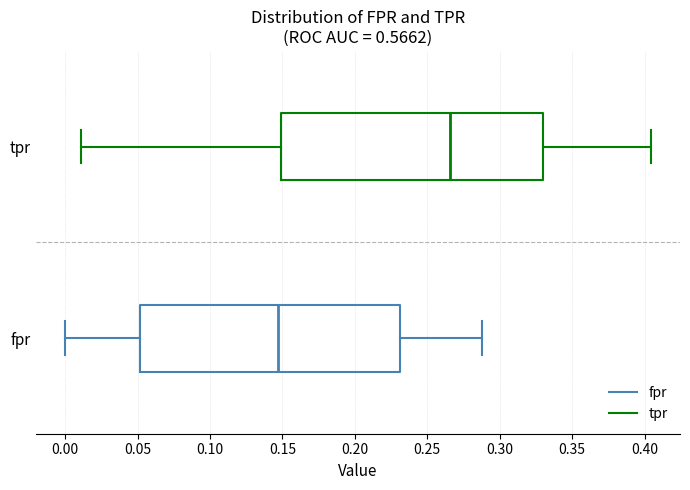

Which box's median line is the furthest to the right?

tpr